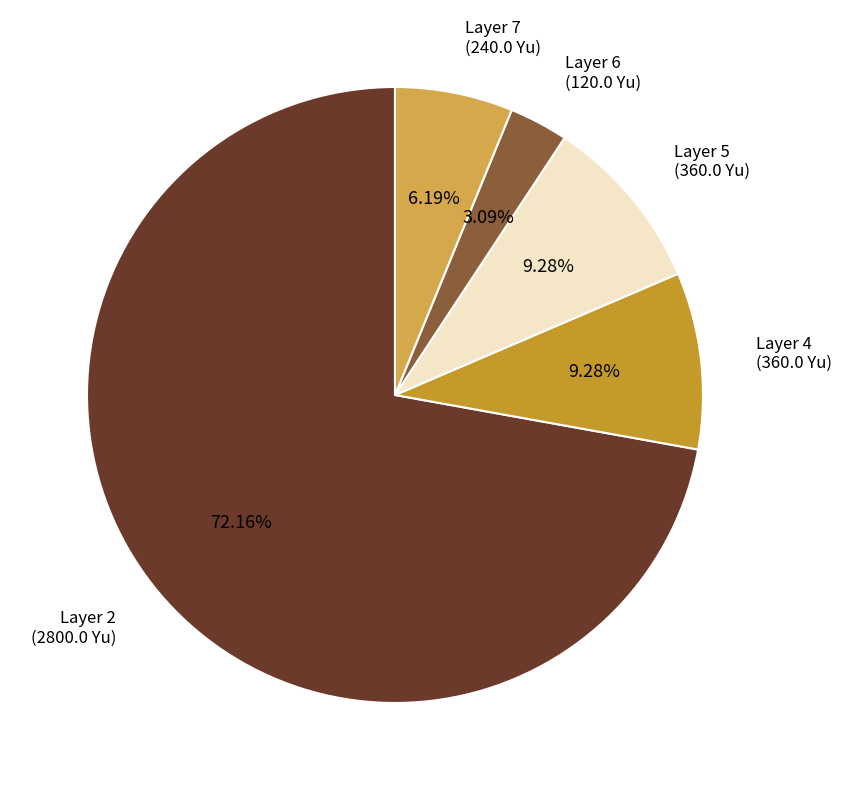

What percentage is the Layer 7 slice, to the nearest percent?

6%